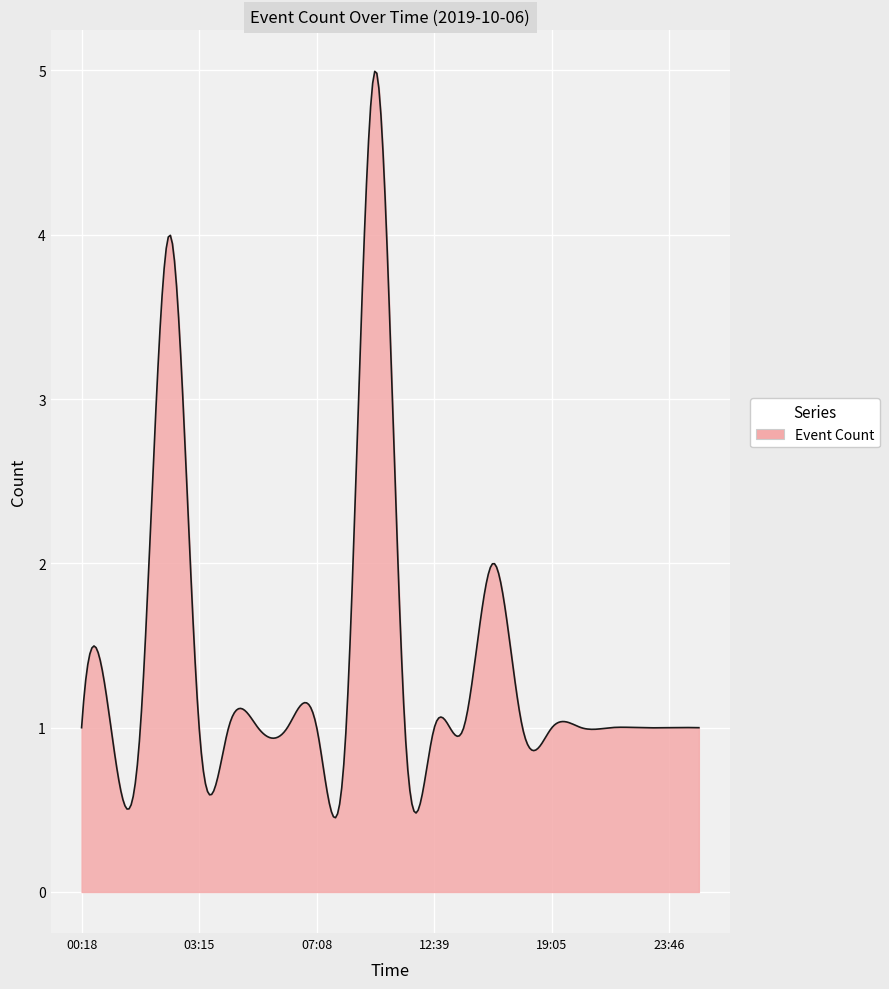

What is the maximum value shown in the chart?

5.0